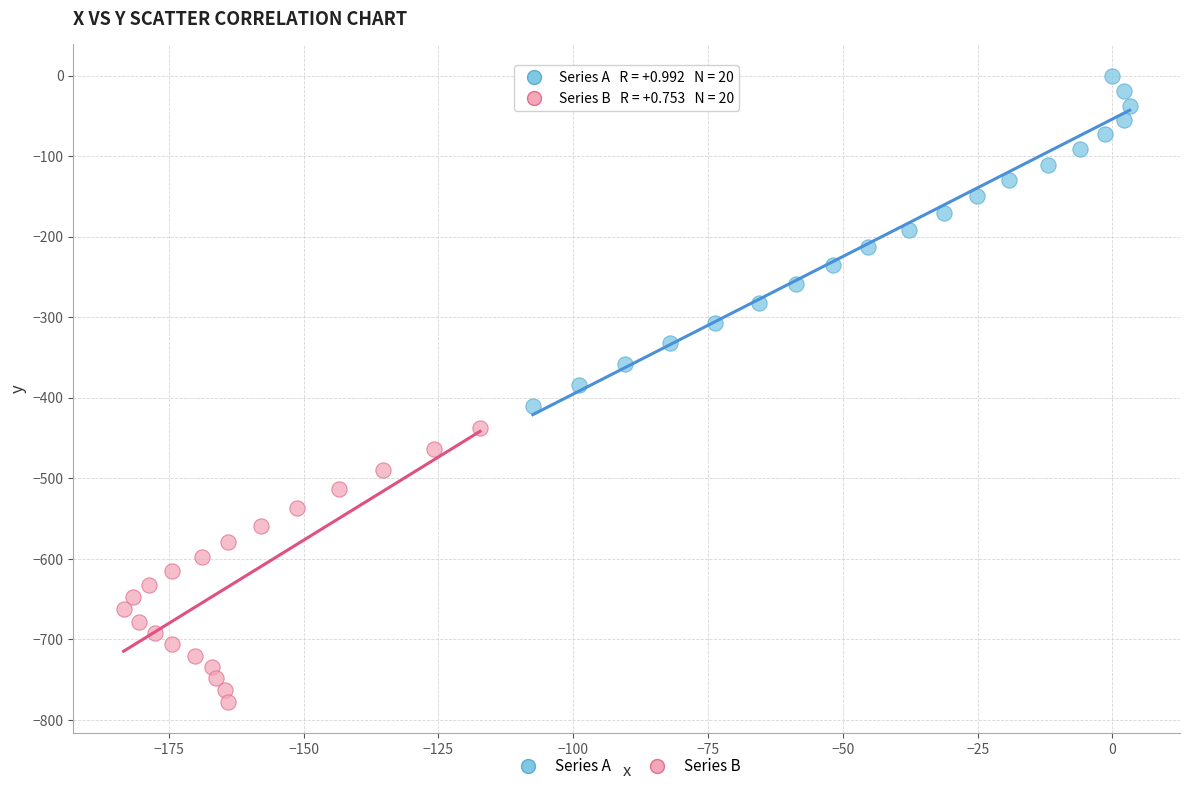

Which series contains the highest Y value?

Series A